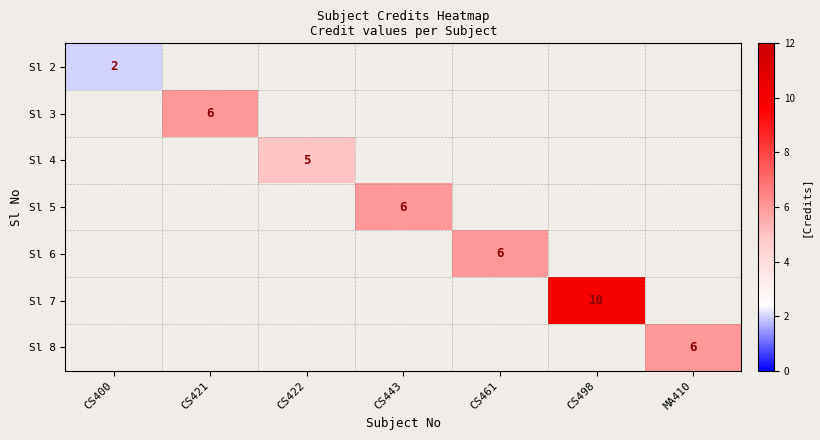

True or false: Sl 7 has a value of 17 at CS498.

False